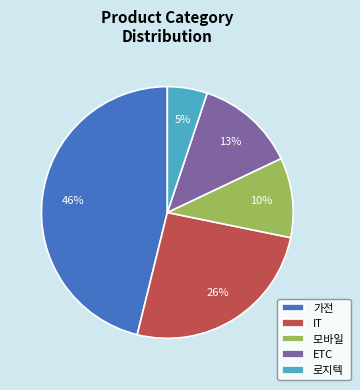

To the nearest percent, what is the combined percentage of IT and 가전?

72%